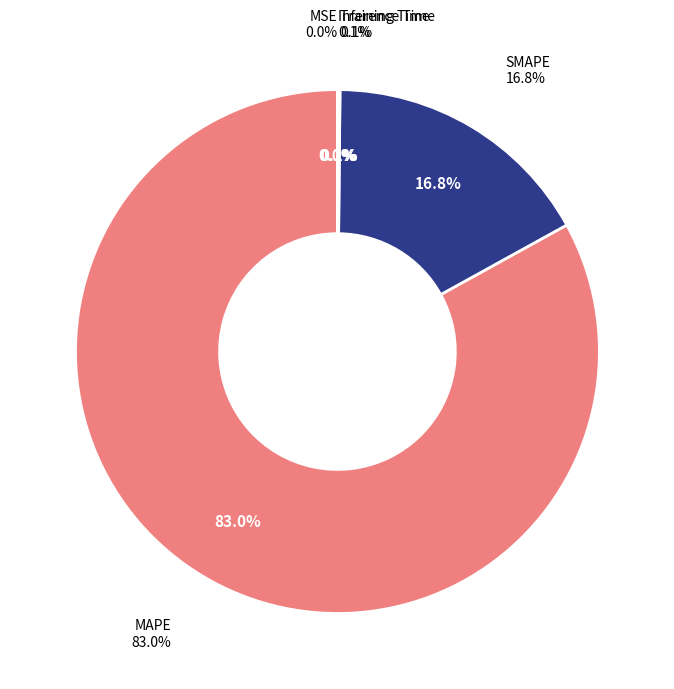

To the nearest percent, what is the difference between the MSE and SMAPE slice percentages?

17%